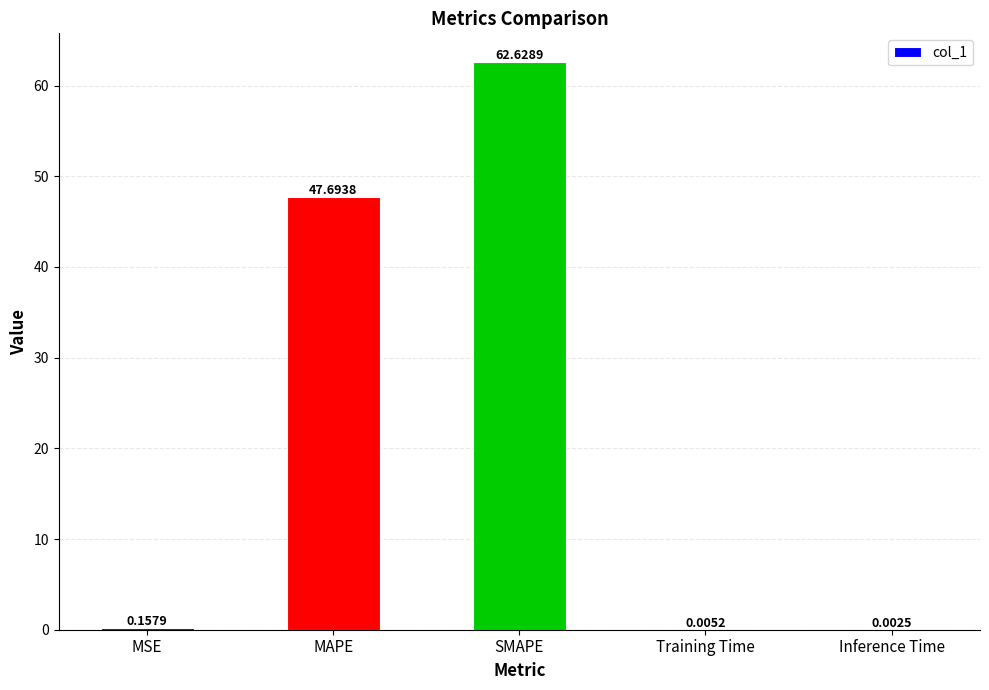

What is the sum of all values?

110.5